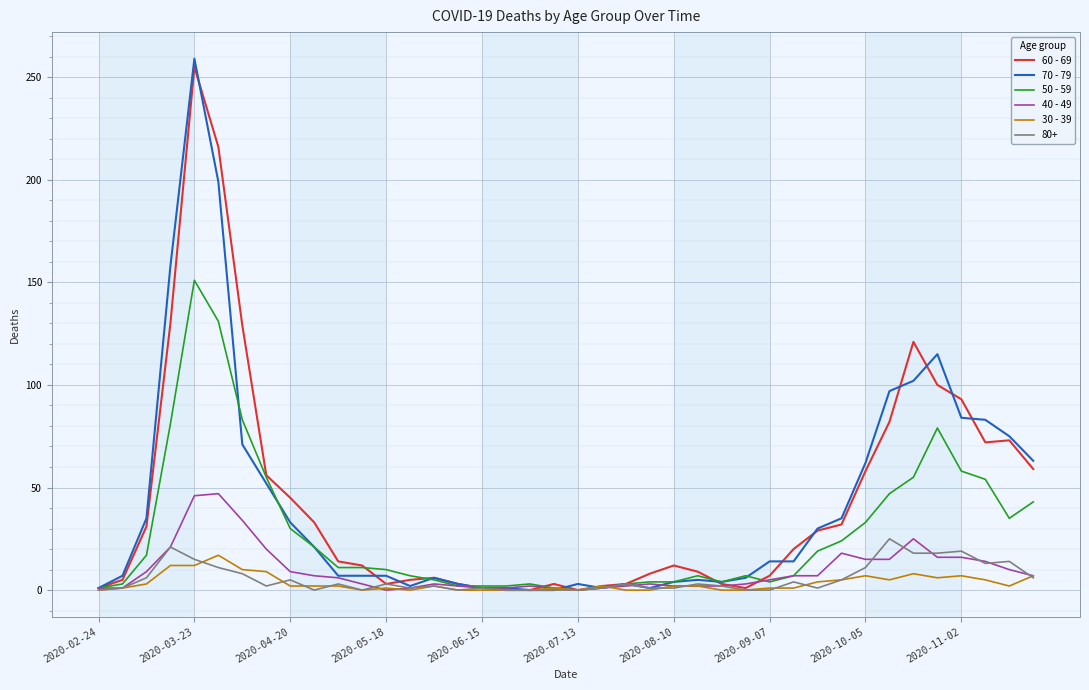

Which series has the widest spread of values?

70 - 79